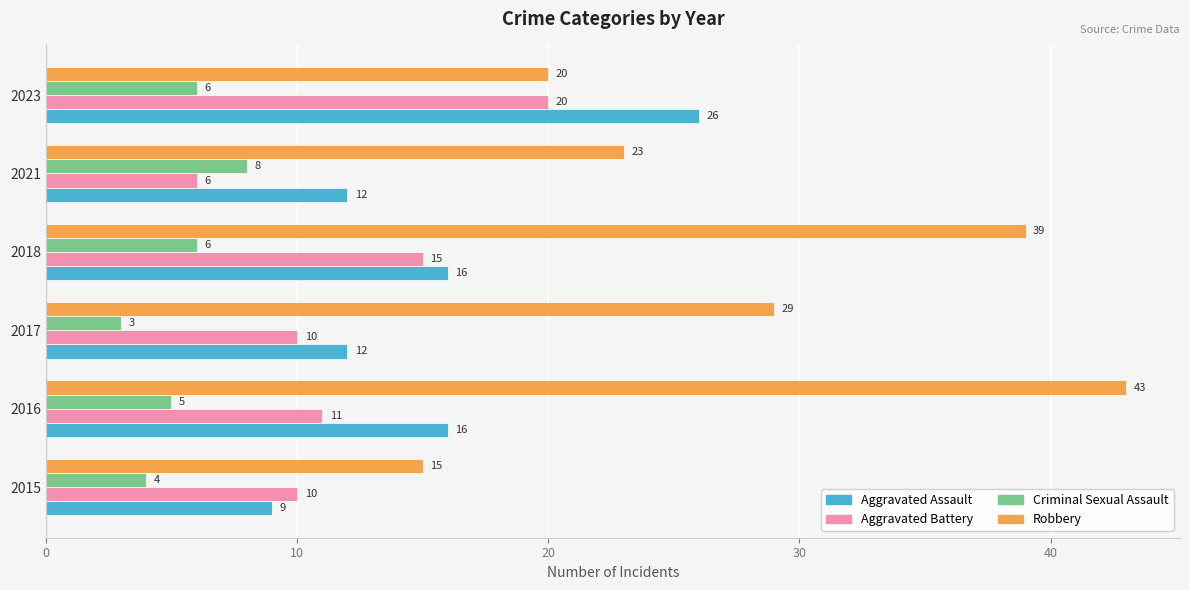

How many categories are shown in the chart?

6